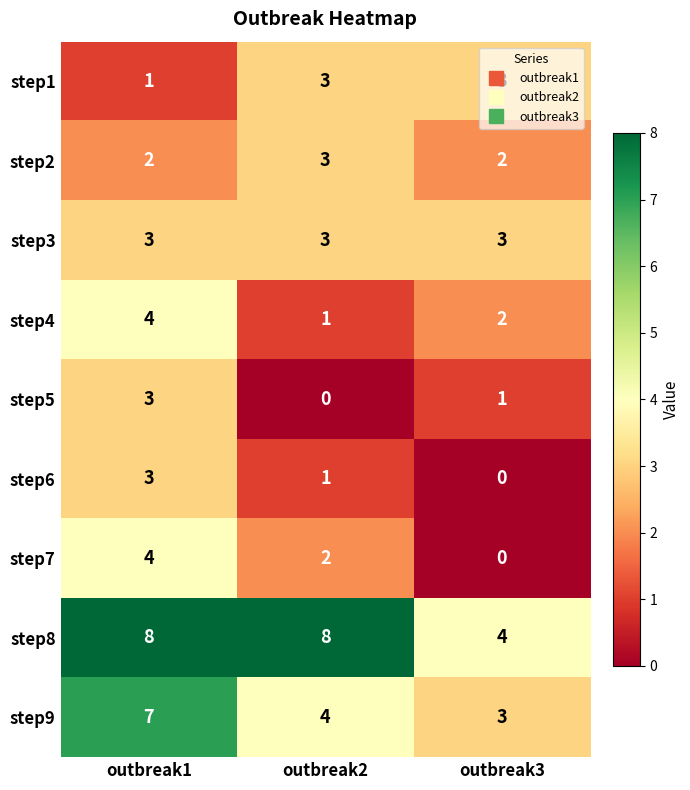

What is the maximum value shown in the chart?

8